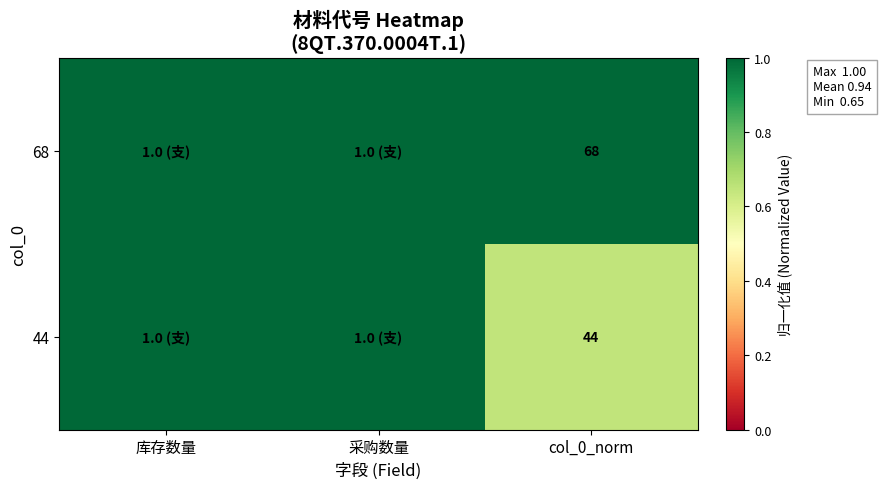

What is the total value across all series at col_0_norm?

112